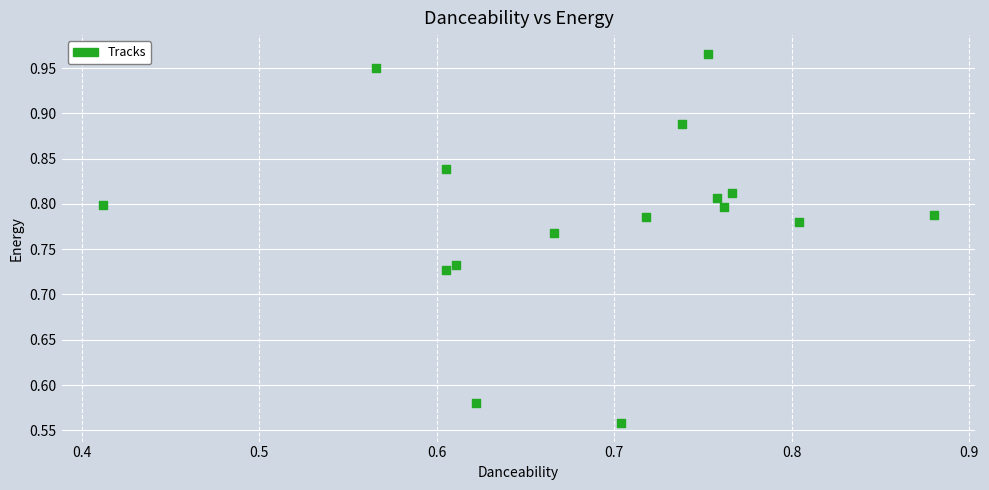

What is the range of X values (max minus min)?

0.5